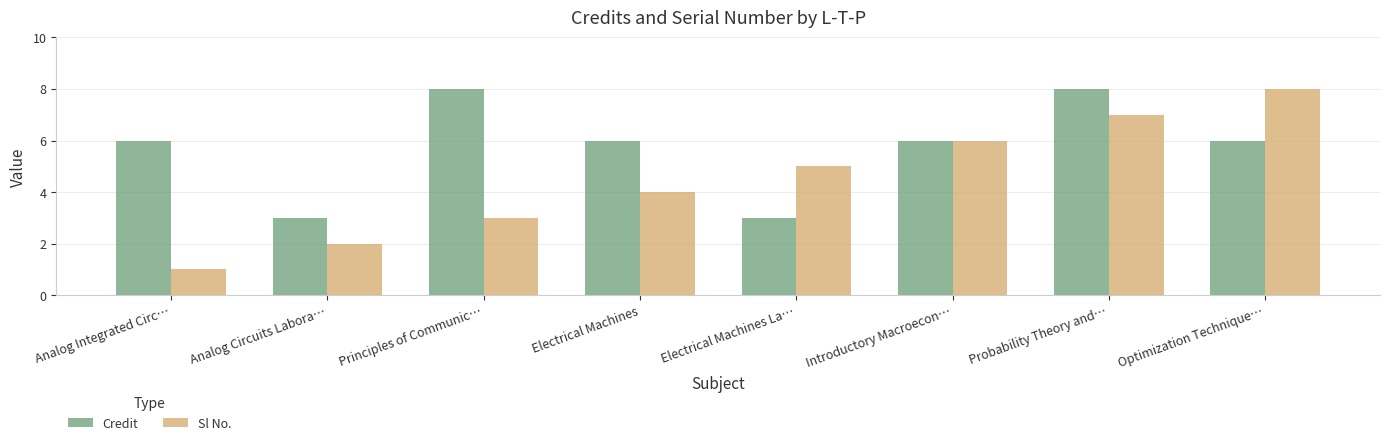

Rank the series at Principles of Communic… from lowest to highest value.

Sl No., Credit